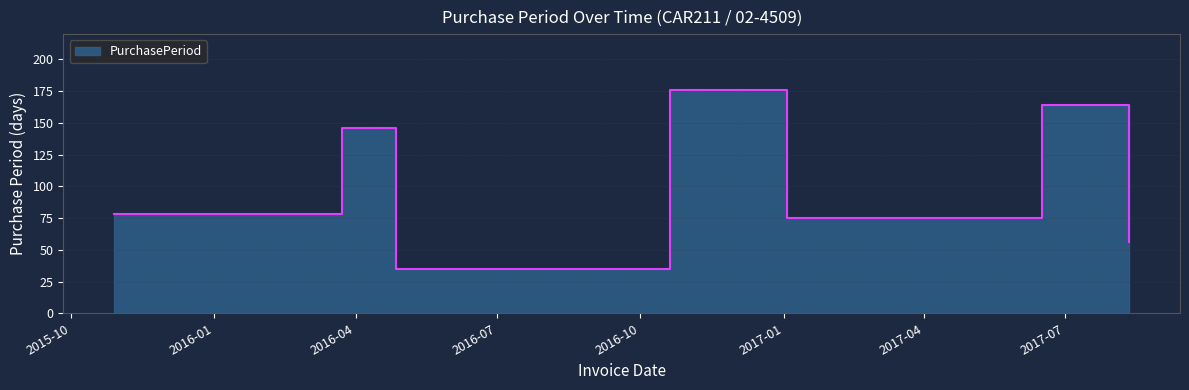

Between 2017-06-16 and 2016-04-27, which is larger?

2017-06-16